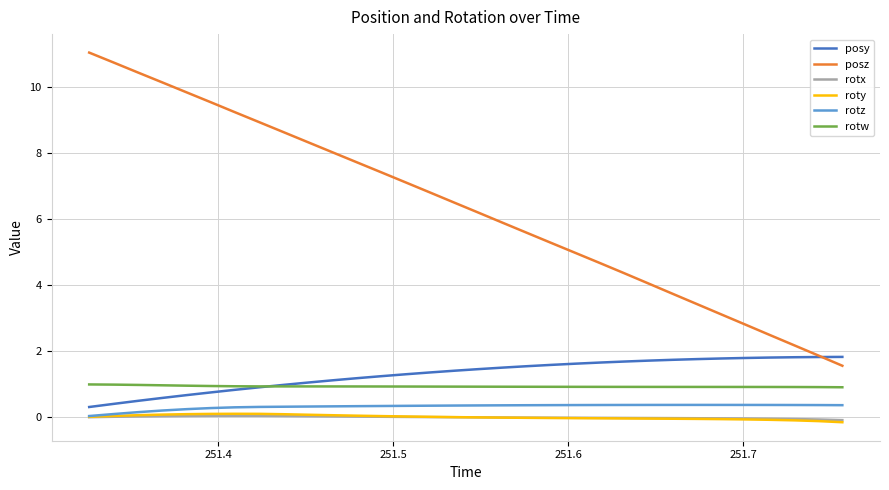

Which series has the largest total across all categories?

posz